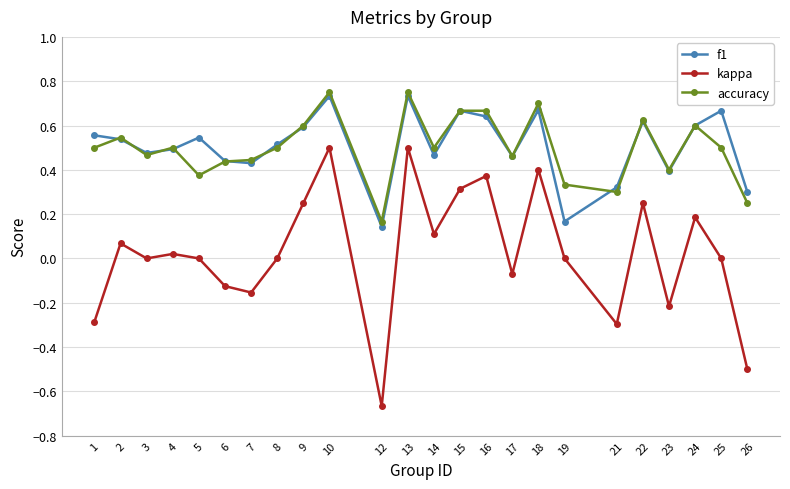

True or false: accuracy and kappa intersect in this chart.

False